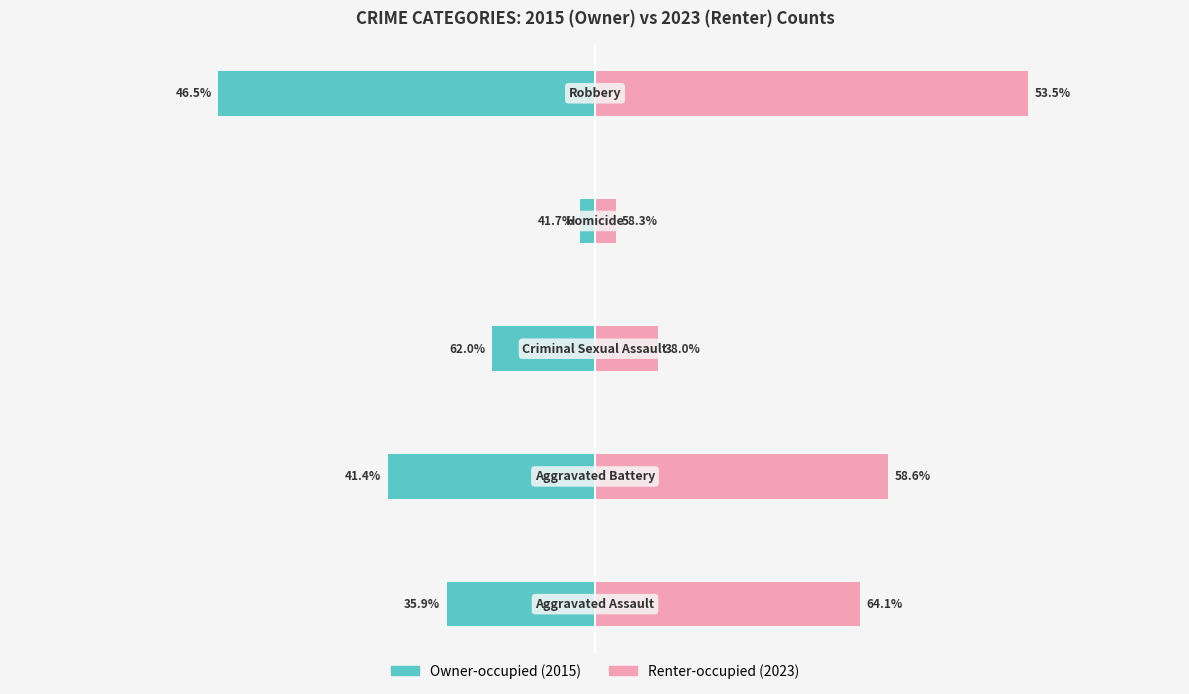

The Owner-occupied series shows -789 at 1. True or false?

False